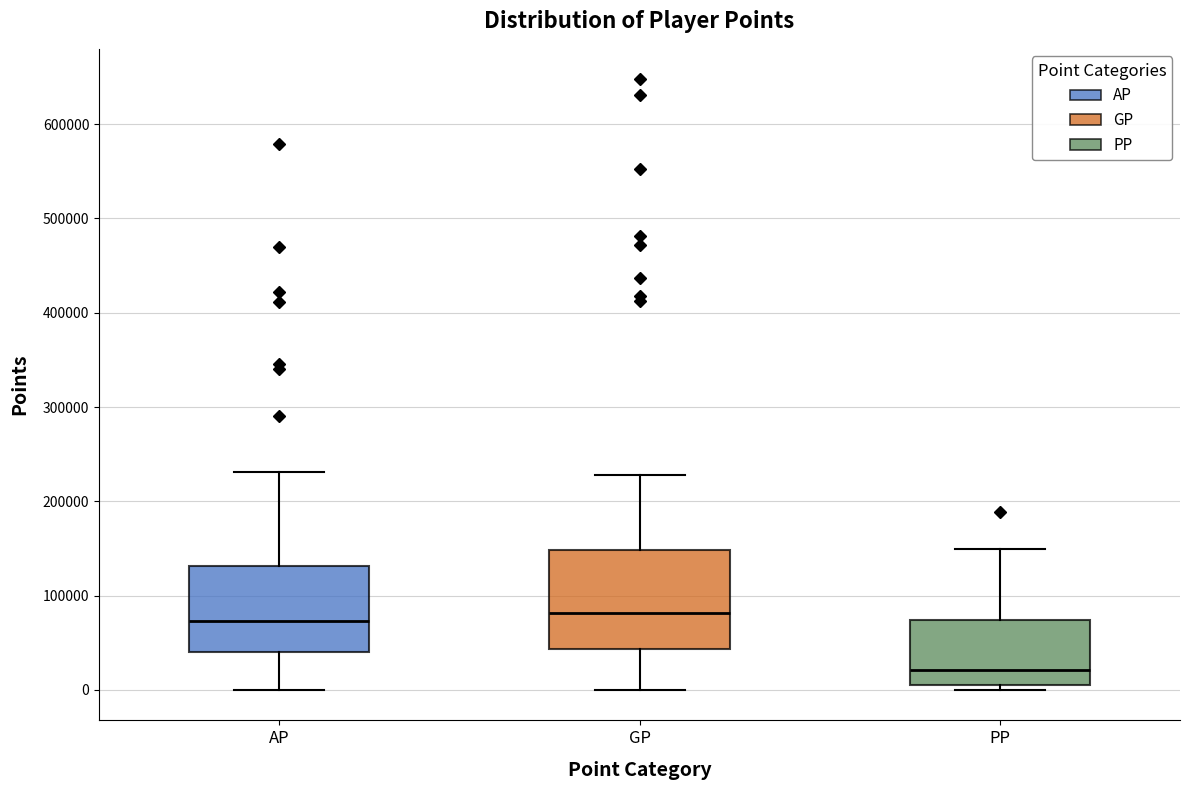

Where is the upper edge of the box for AP on the y-axis? The values are not printed on the chart, so give them approximately, as read against the axis.

130000